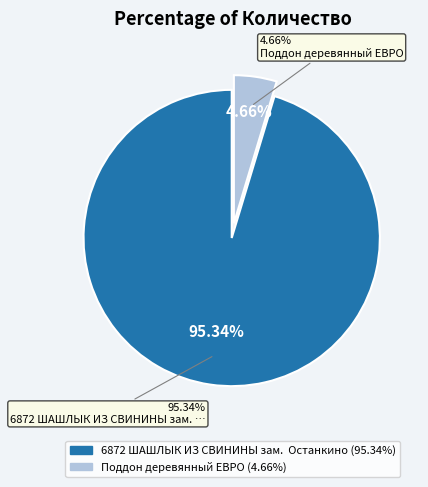

To the nearest percent, what percentage of the pie is 6872 ШАШЛЫК ИЗ СВИНИНЫ зам.  Останкино?

95%